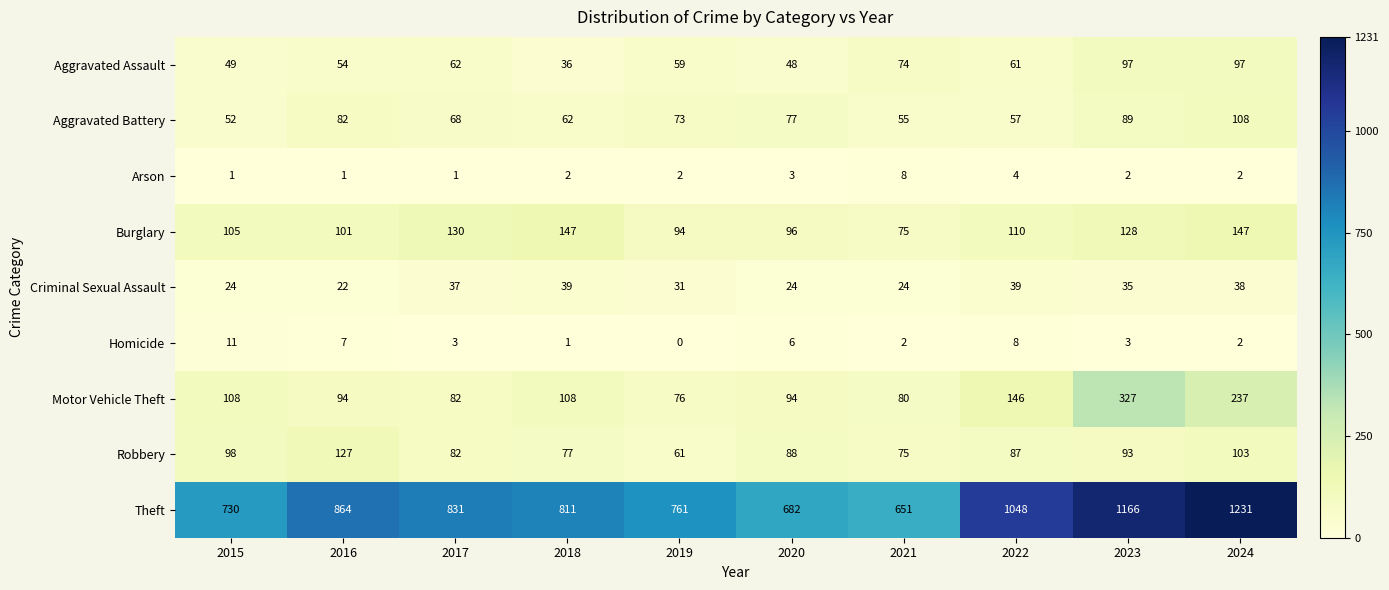

Between 2018 and 2019, which series saw the biggest shift?

Burglary